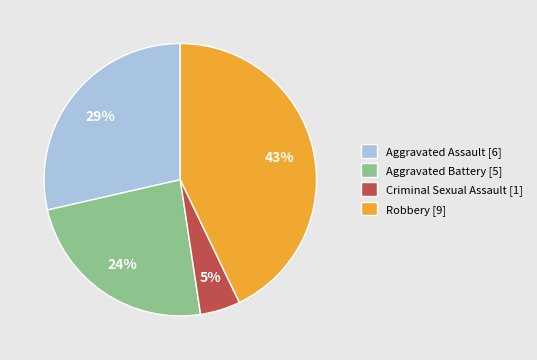

Which slice is the smallest?

Criminal Sexual Assault [1]